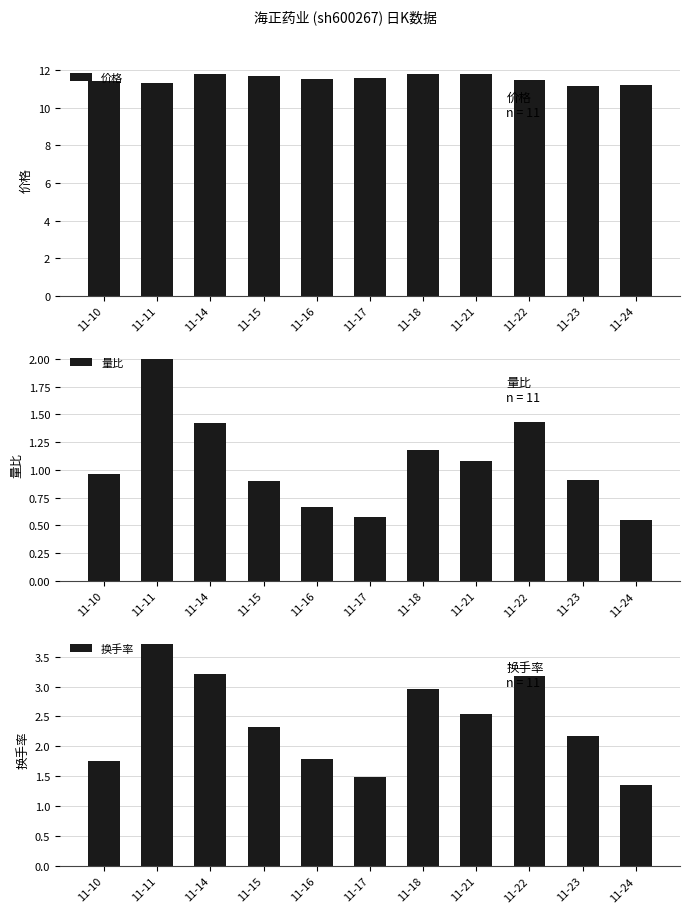

What is the sum of the 换手率 values at 11-10 and 11-11?

5.5